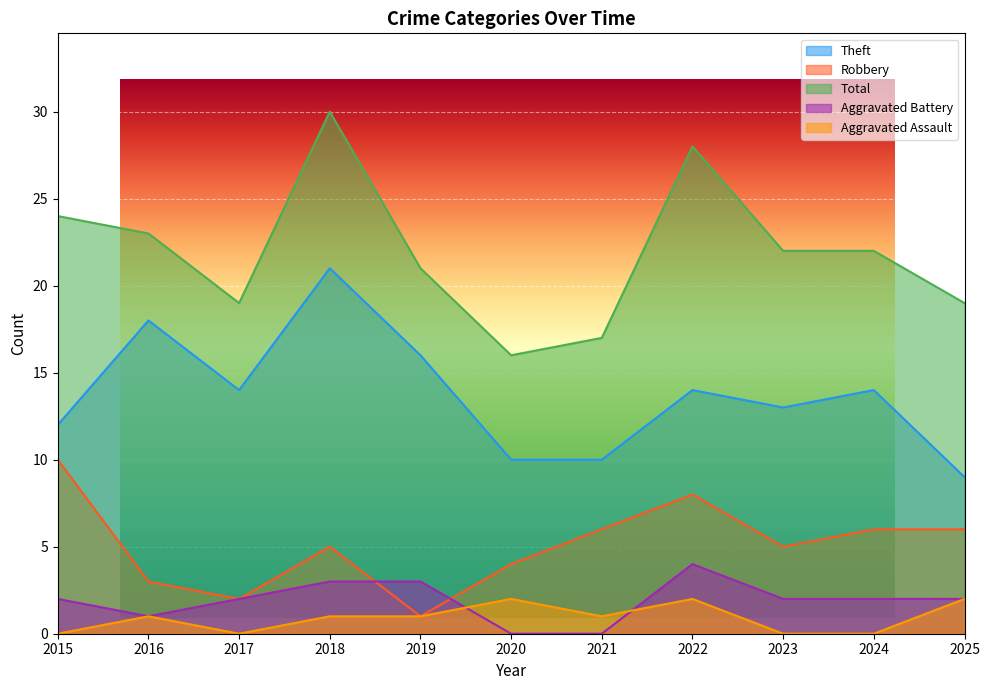

Rank the categories by Aggravated Assault value from lowest to highest.

2015, 2017, 2023, 2024, 2016, 2018, 2019, 2021, 2020, 2022, 2025